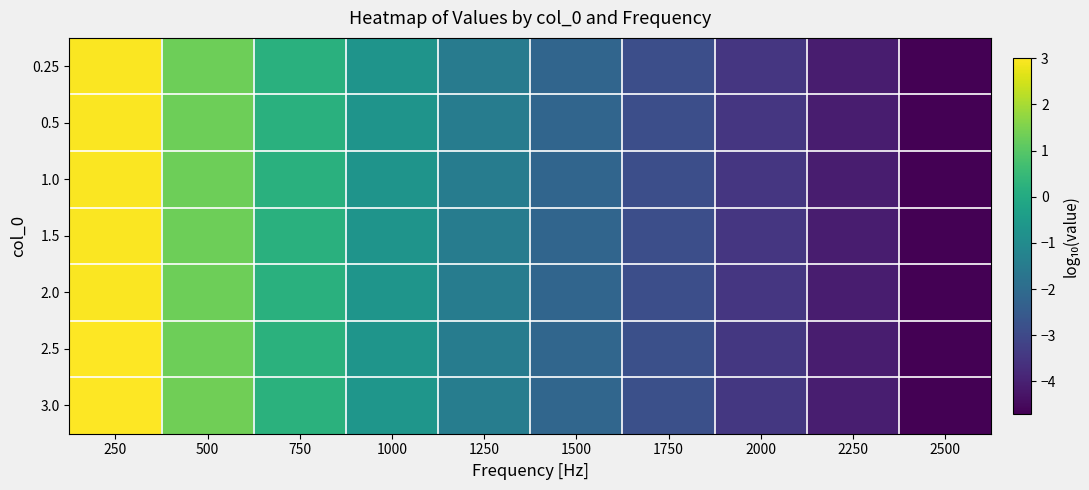

At which category is the sum across all series the highest?

250